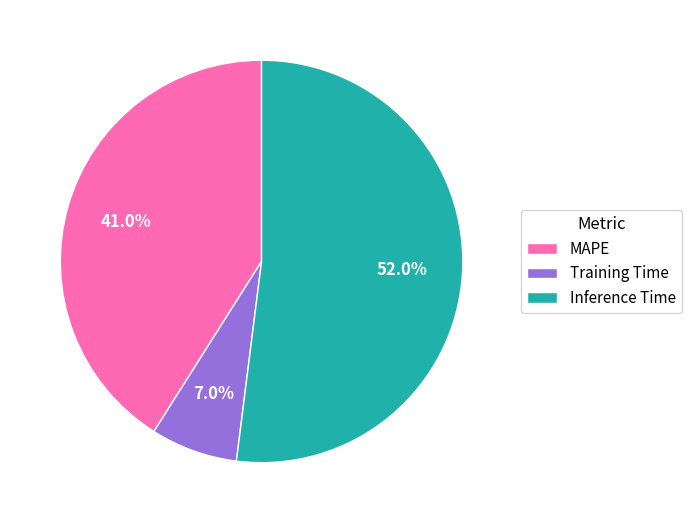

Which has a higher value, MAPE or Inference Time?

Inference Time